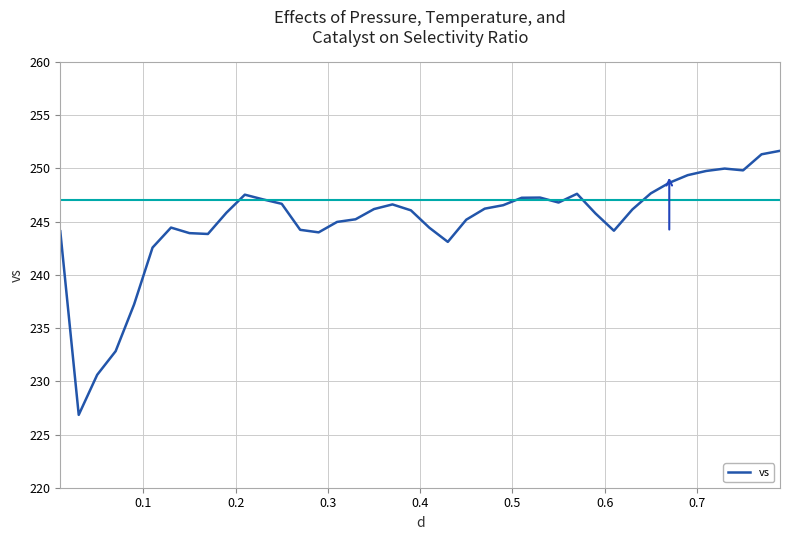

What is the difference between the maximum and minimum values?

24.8